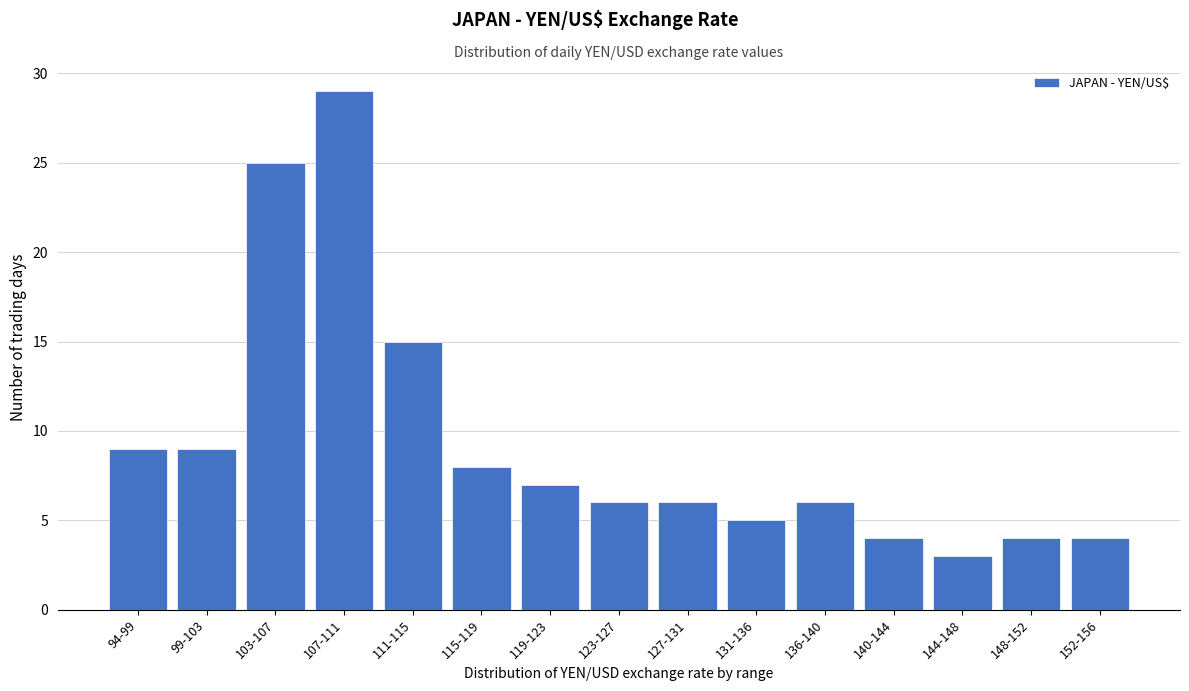

Reading left to right, transcribe all the data shown in this chart.

94-99=9	99-103=9	103-107=25	107-111=29	111-115=15	115-119=8	119-123=7	123-127=6	127-131=6	131-136=5	136-140=6	140-144=4	144-148=3	148-152=4	152-156=4